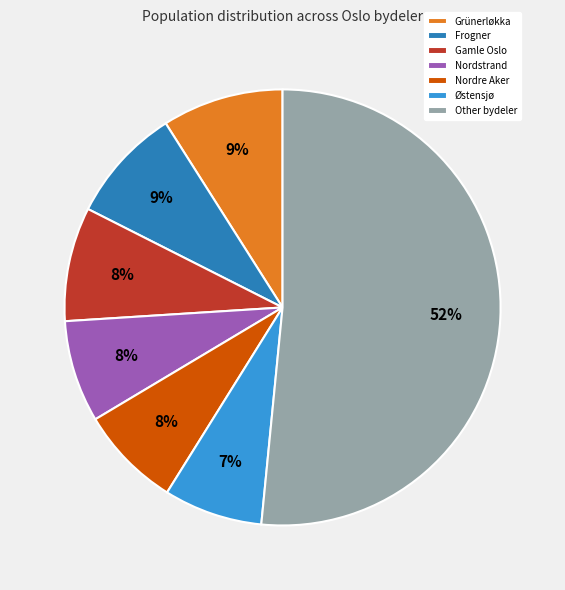

How many slices are in this pie chart?

7